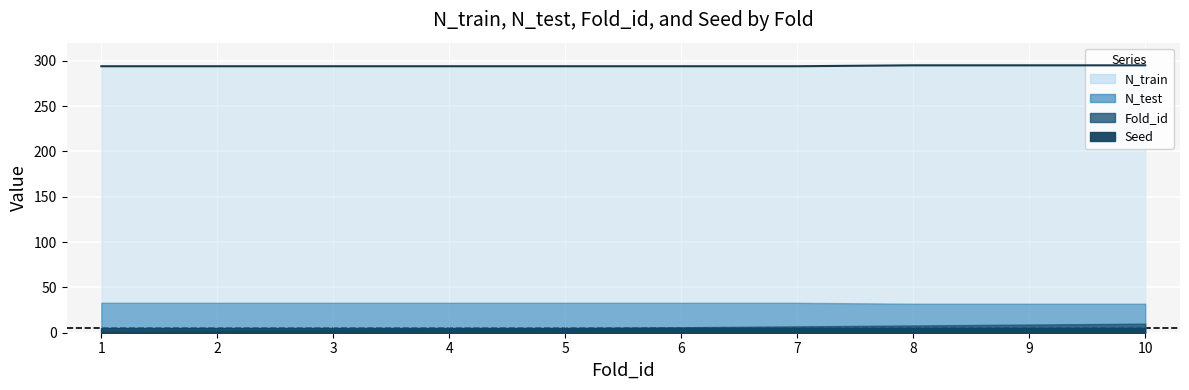

The N_test series shows 55 at 8. True or false?

False